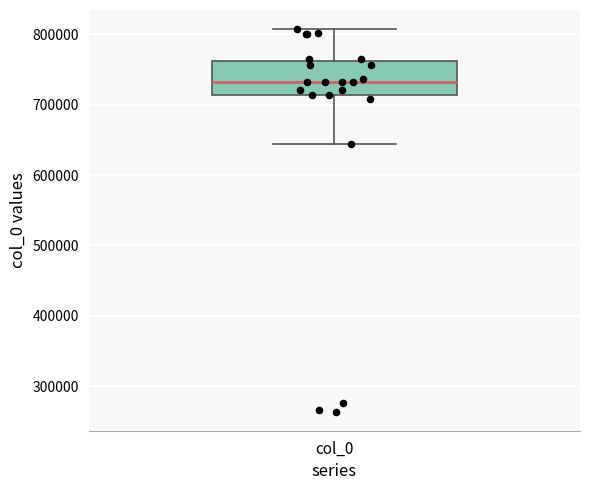

Read this box plot against the y-axis: the position of the median line, the range covered by the box, and the ends of both whiskers. The values are not printed on the chart, so give them approximately, as read against the axis.

median 730000, box 710000 to 760000, whiskers 640000 to 810000